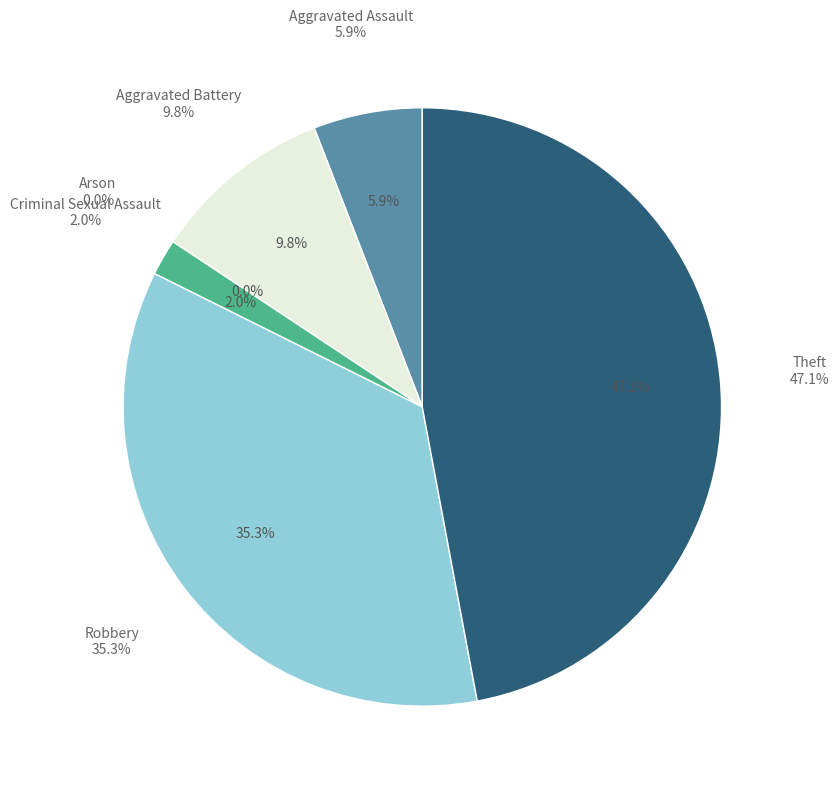

What percentage is the Criminal Sexual Assault slice, to the nearest percent?

2%